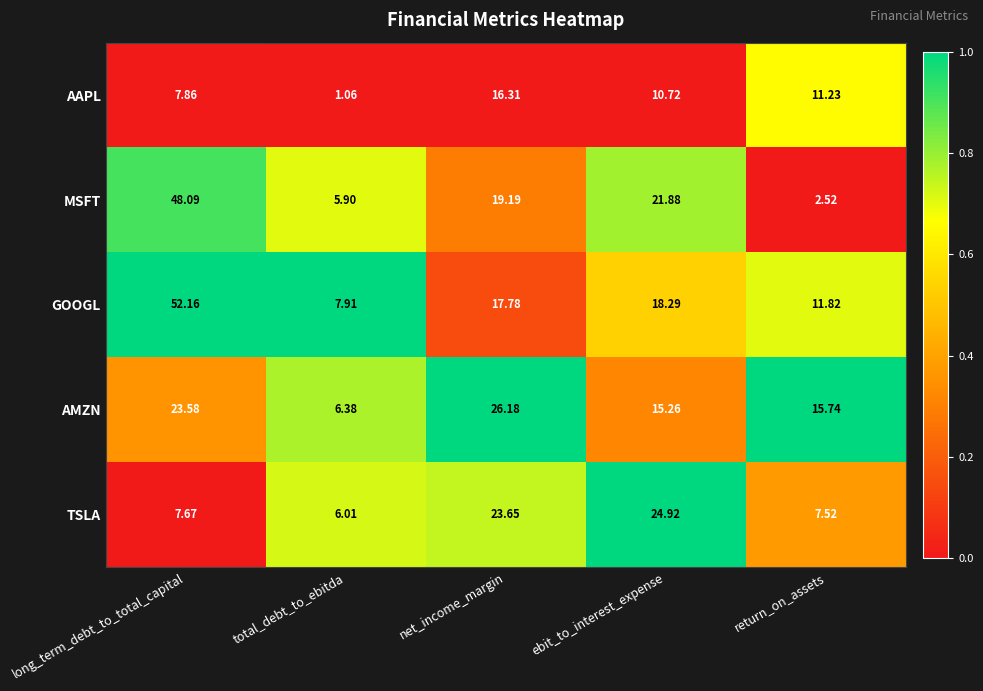

List the series in order of their overall mean, lowest first.

AAPL, TSLA, AMZN, MSFT, GOOGL